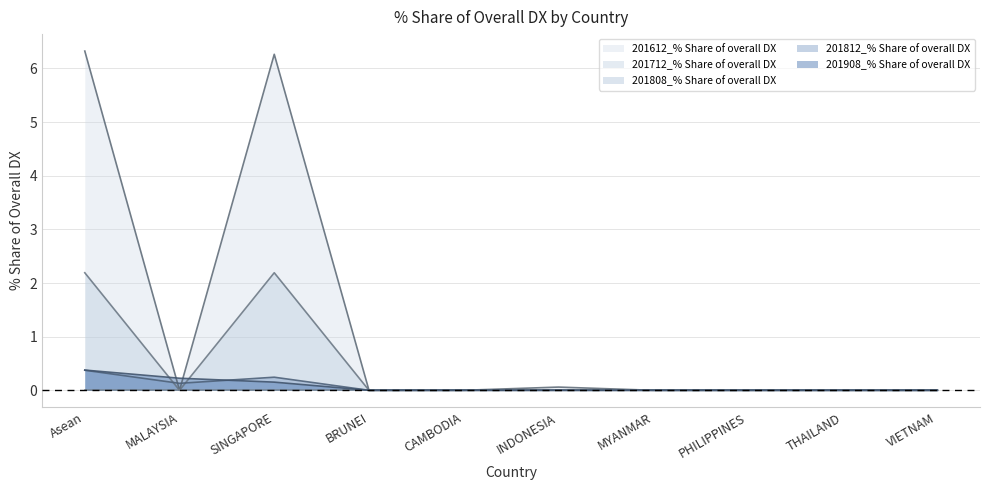

At which category does 201712_% Share of overall DX reach its first local valley?

MALAYSIA